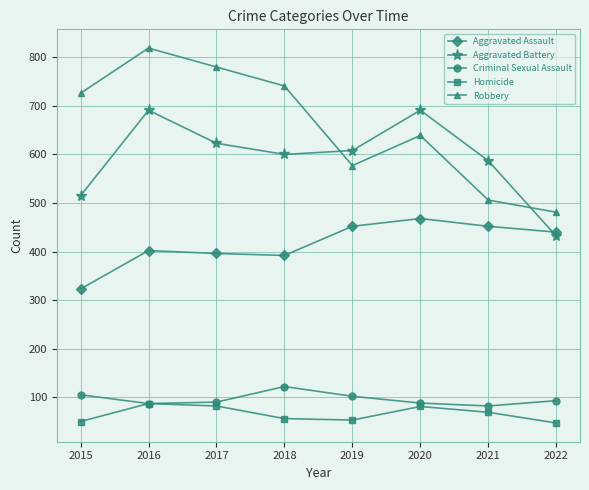

True or false: Criminal Sexual Assault has more than 1 interior local peaks.

False